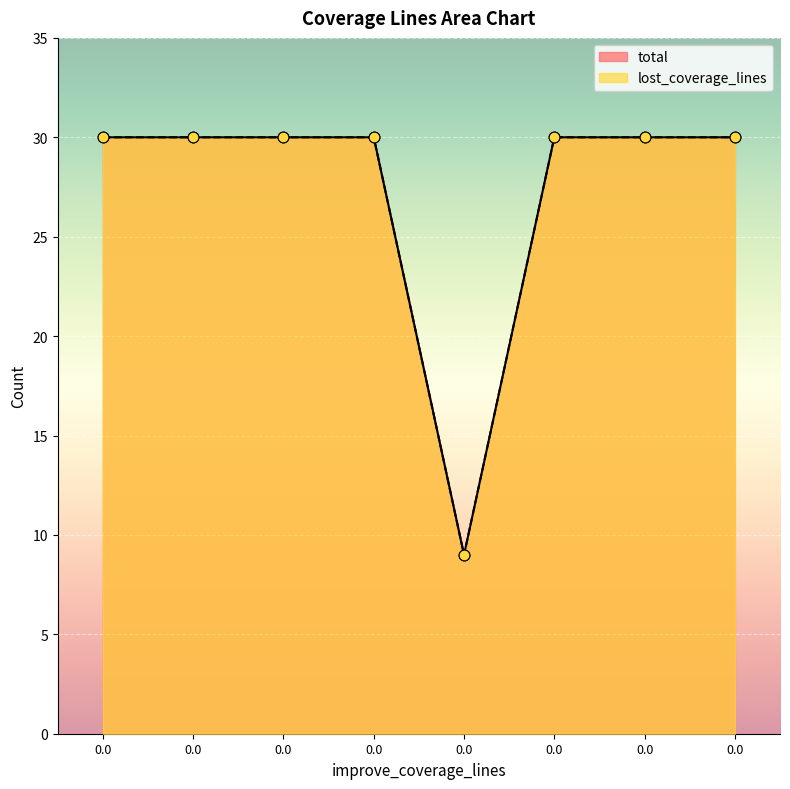

Which series contains the lowest Y value?

total